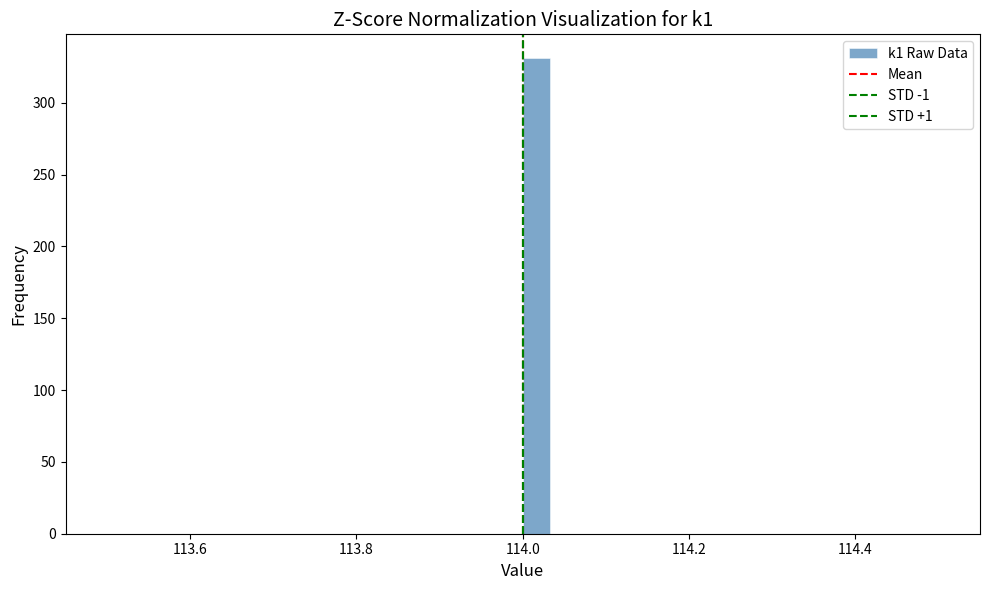

Around what value on the x-axis is the tallest bar? Give the approximate position of its centre, as read against the axis.

114.02